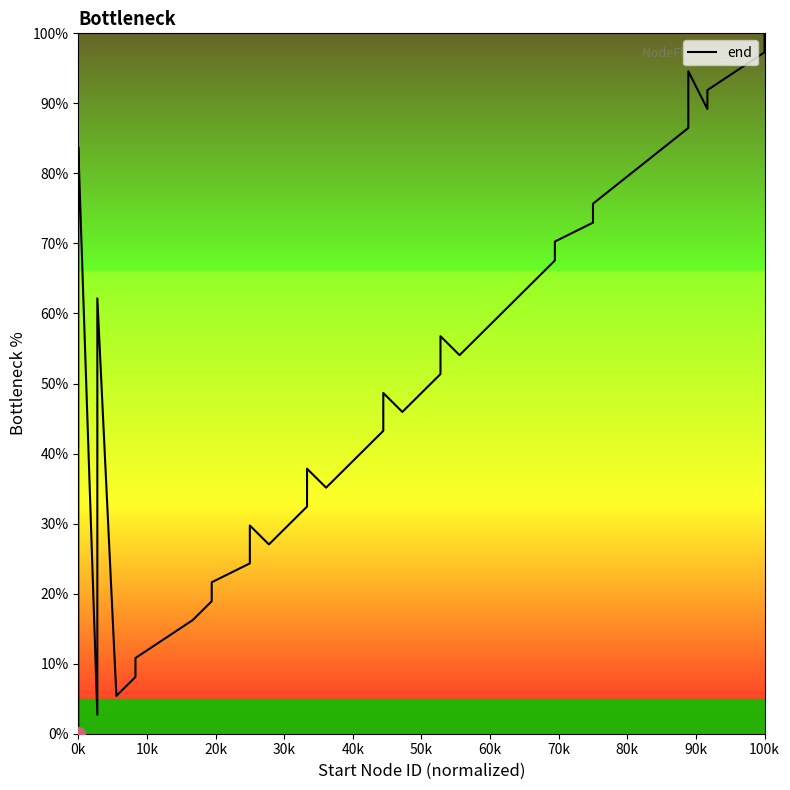

How many interior local valleys (lower than both neighbors) does the data have?

7